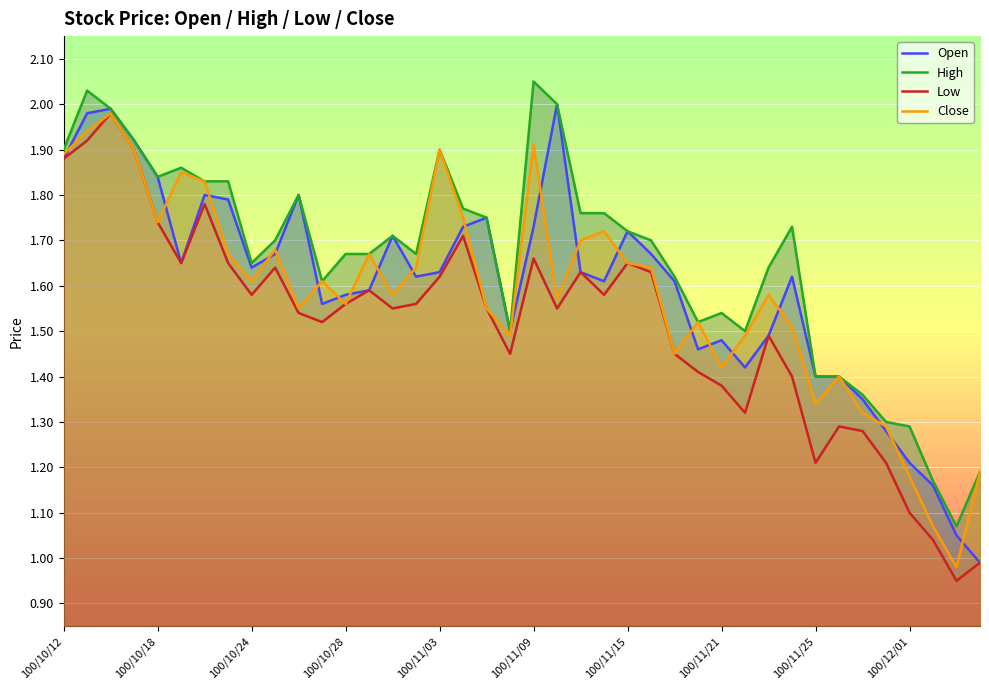

Is it true that Open equals 2.5 at 100/10/28?

False